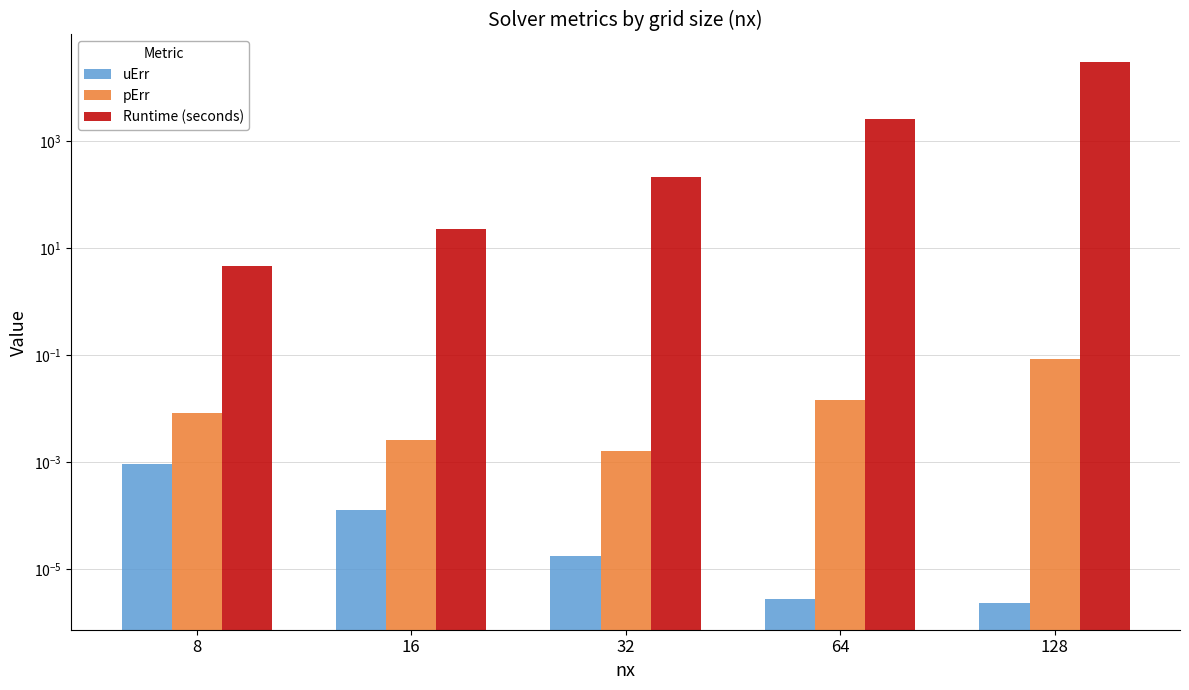

At 16, list the series in order from largest to smallest.

Runtime (seconds), pErr, uErr